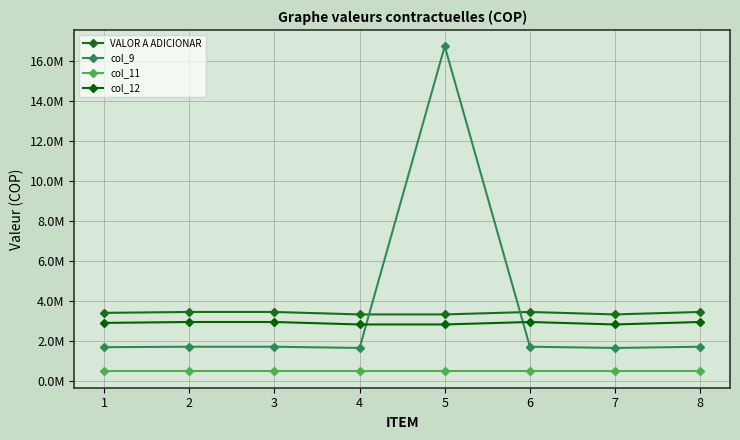

Rank the series by their maximum value, from lowest to highest.

col_11, col_12, VALOR A ADICIONAR, col_9